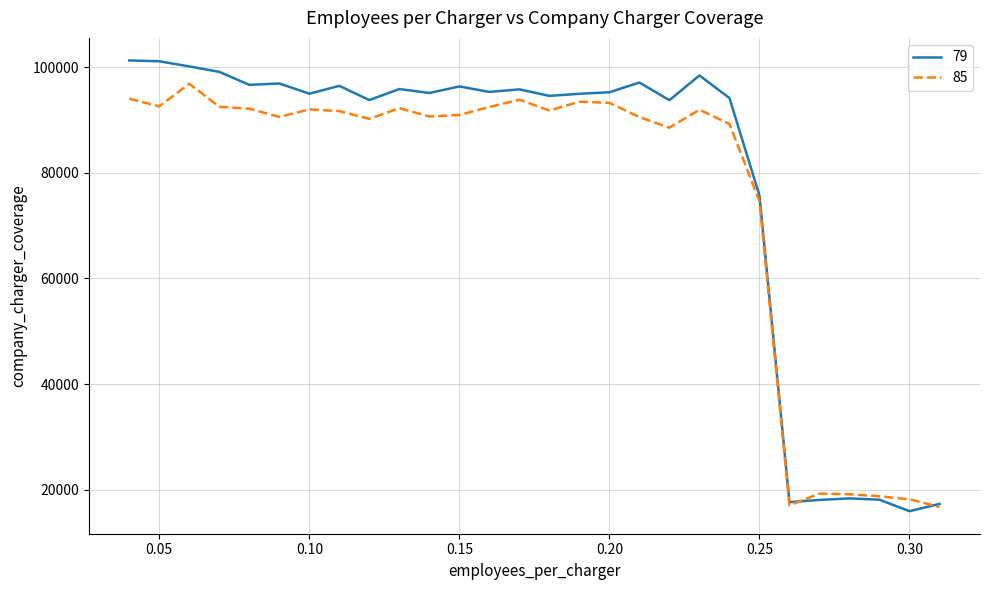

List the series in order of their peak value, highest first.

79, 85